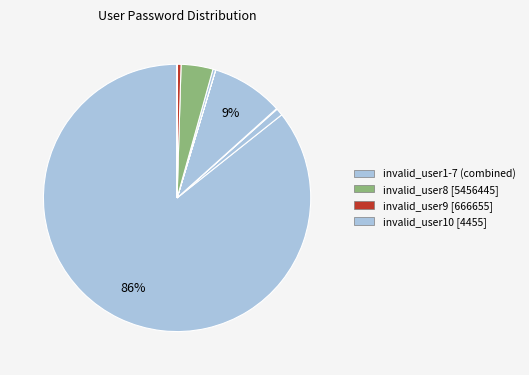

To the nearest percent, what is the difference between the largest and smallest slice percentages?

86%